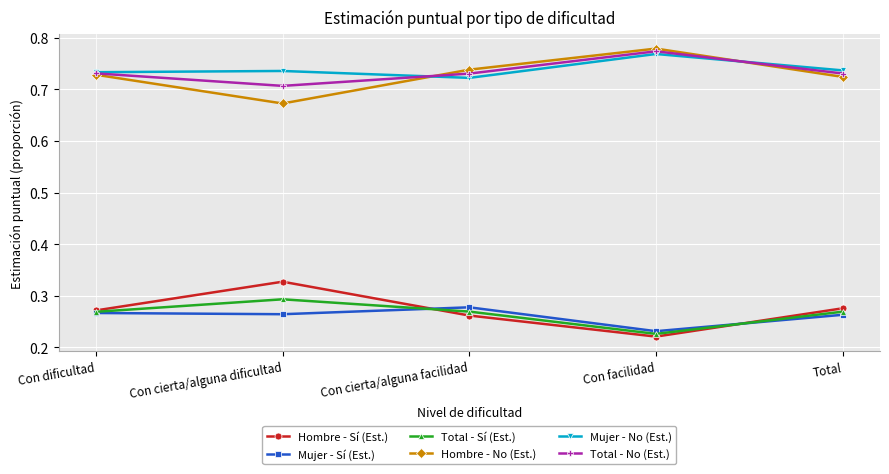

What is the difference between the highest and lowest values at Con dificultad?

0.5